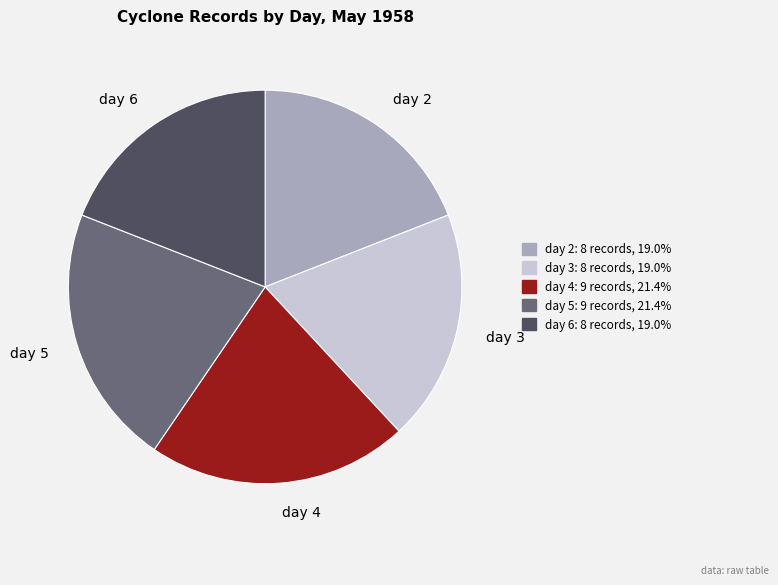

Is there a majority slice in this chart?

No